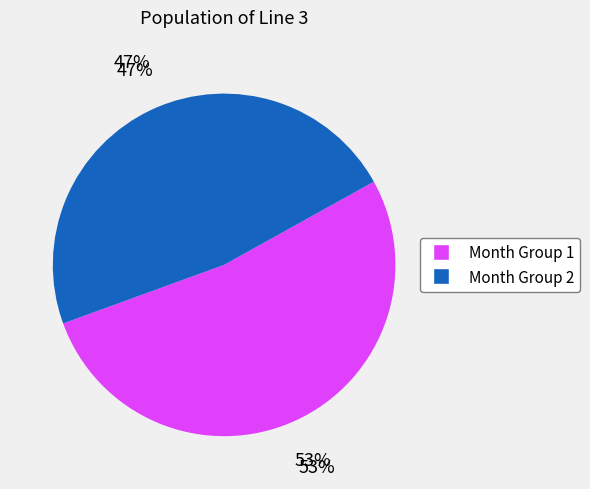

The 11 slice represents 18% of the pie. True or false?

False